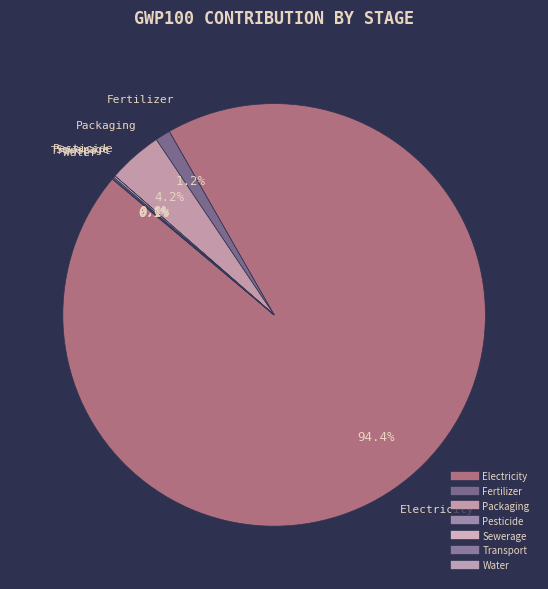

Is there any slice that represents more than half of the pie?

Yes